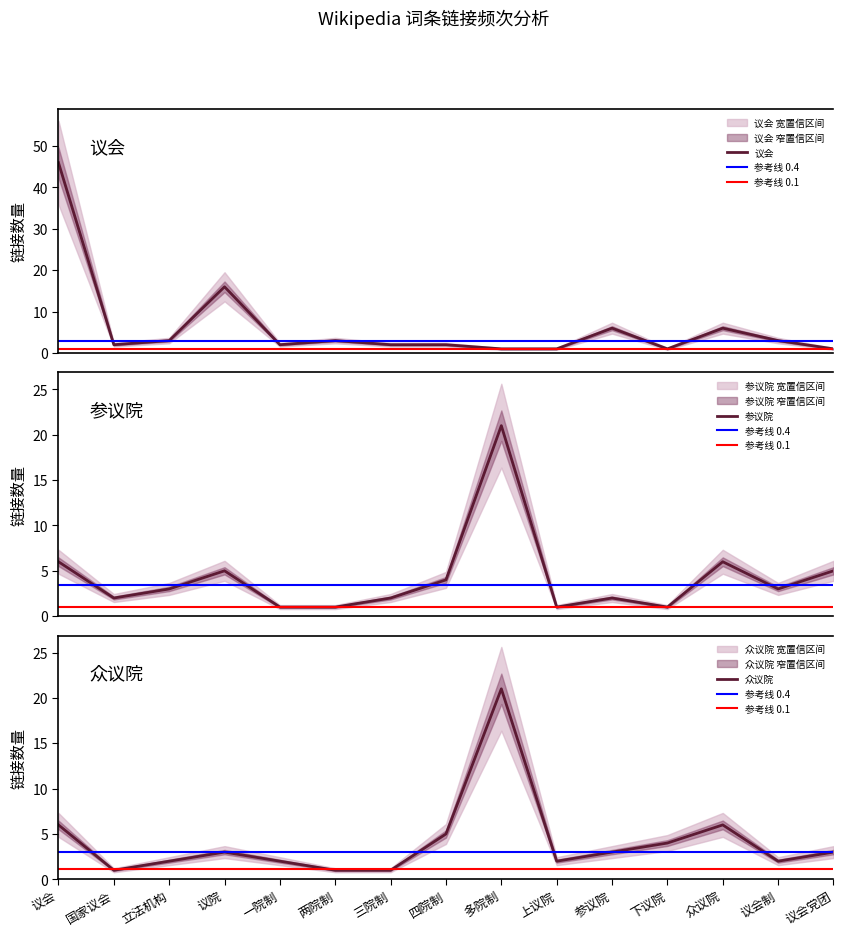

In 众议院, how many points are lower than both neighbors (excluding endpoints)?

3